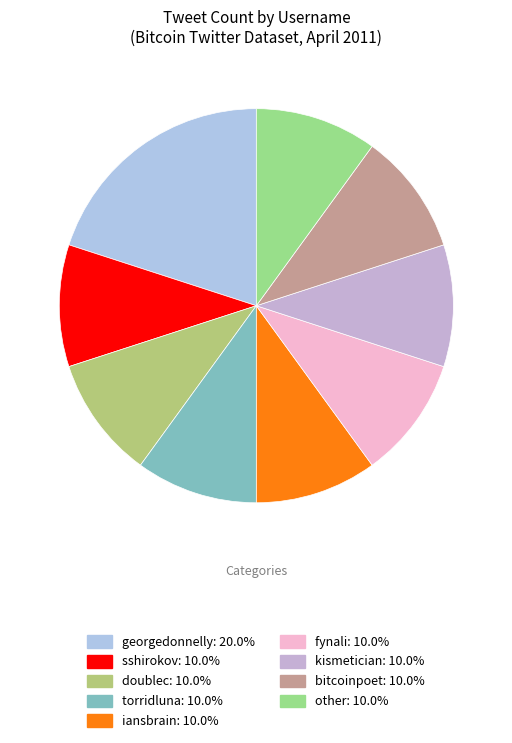

To the nearest percent, what portion does torridluna represent?

10%